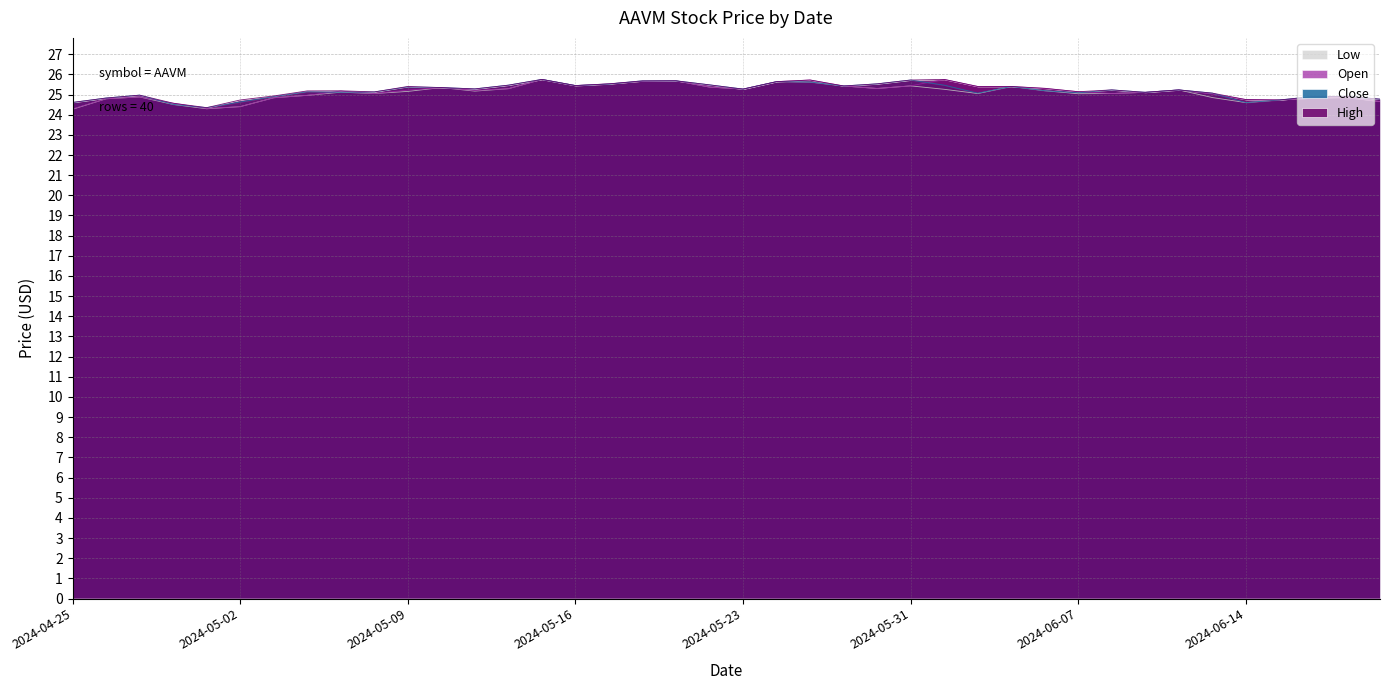

How many distinct data groups are displayed?

4